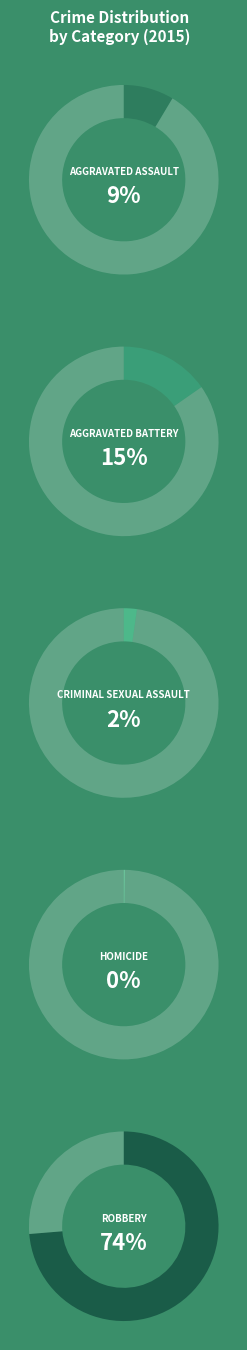

True or false: Criminal Sexual Assault accounts for 15% of the total.

False